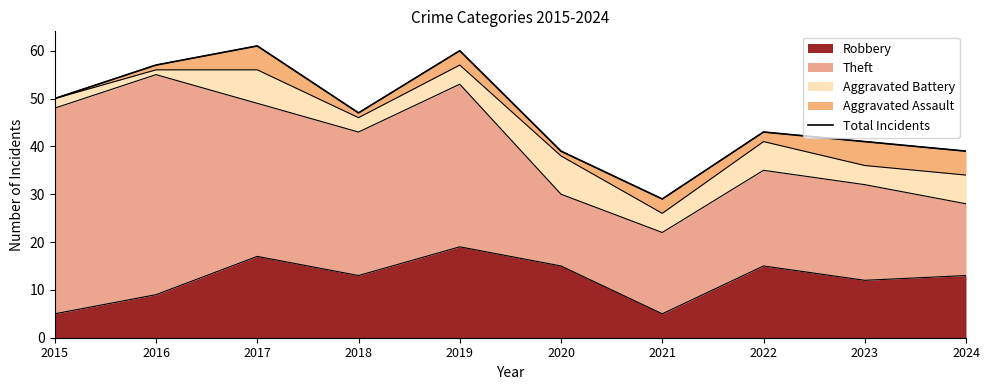

Which label corresponds to the largest value in the chart?

2017